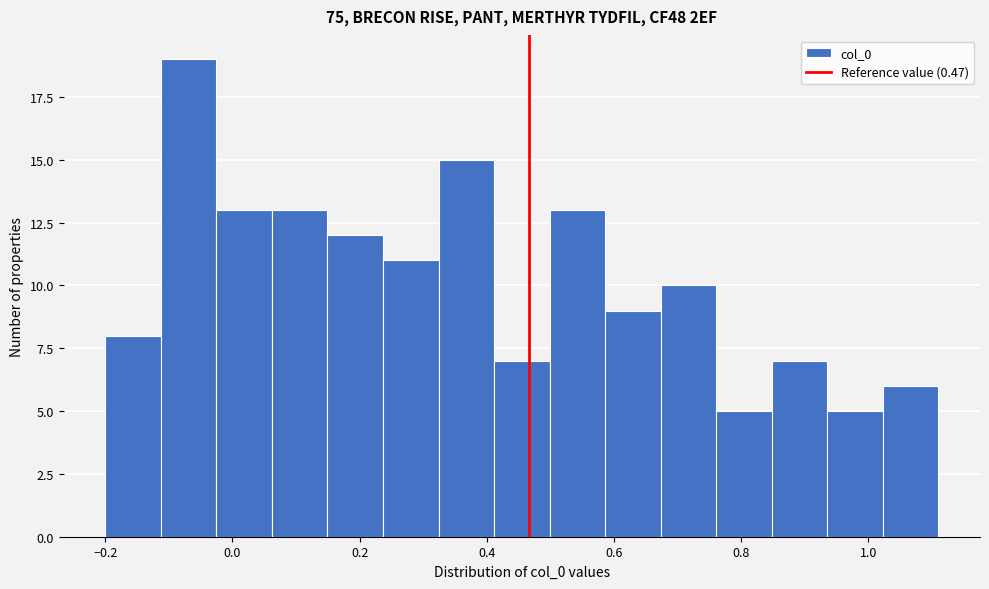

Reading left to right, transcribe this chart: for each bar, give the range it covers on the x-axis and its height. Neither the bar edges nor the heights are printed on the chart, so give them approximately, as read against the axes.

-0.20 to -0.12: 8
-0.12 to -0.02: 19
-0.02 to 0.06: 13
0.06 to 0.14: 13
0.14 to 0.24: 12
0.24 to 0.32: 11
0.32 to 0.42: 15
0.42 to 0.50: 7
0.50 to 0.58: 13
0.58 to 0.68: 9
0.68 to 0.76: 10
0.76 to 0.84: 5
0.84 to 0.94: 7
0.94 to 1.02: 5
1.02 to 1.12: 6